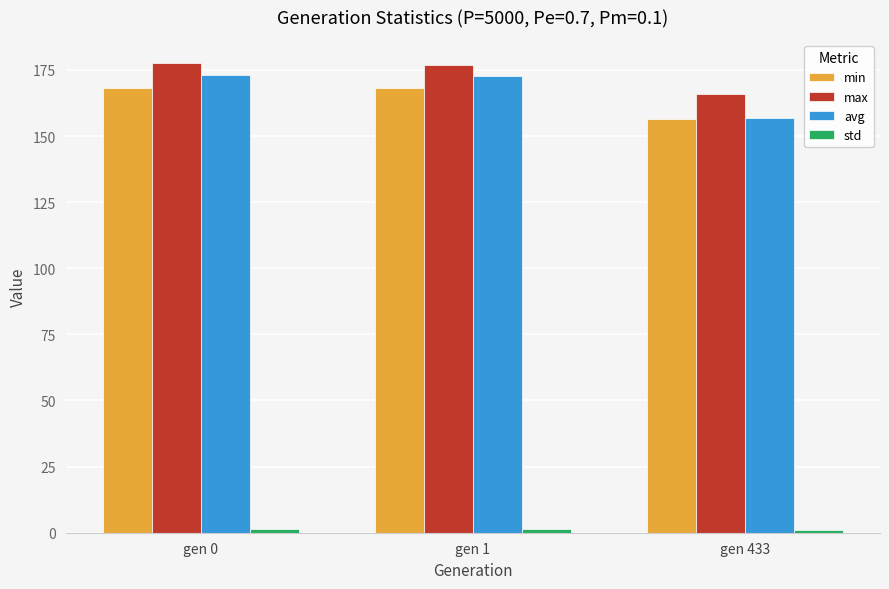

Which category has the lowest value in the min series?

gen 433